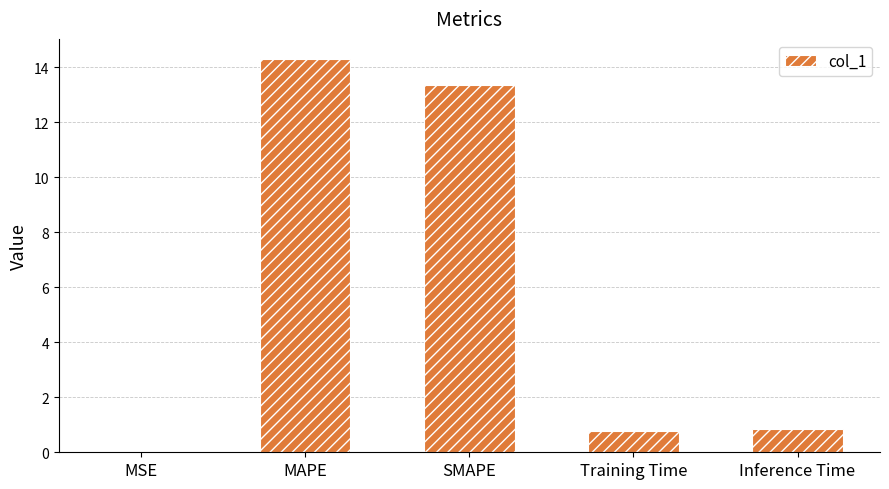

What is the change in value from SMAPE to Training Time?

-12.6